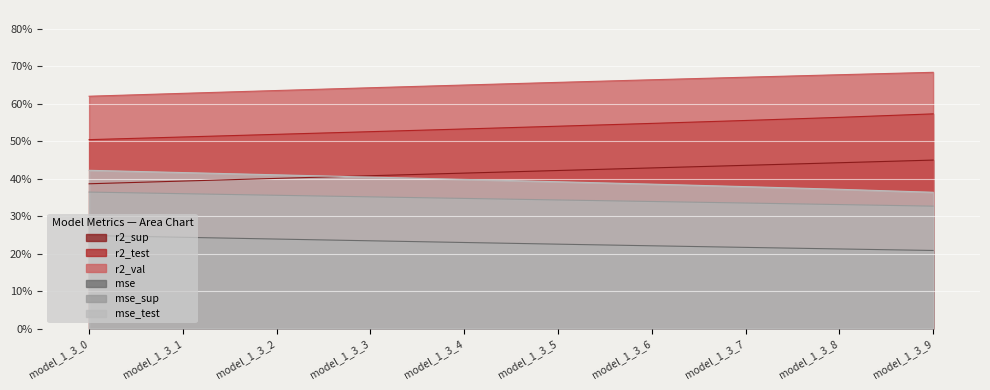

What are all the series names shown in the legend?

r2_sup, r2_test, r2_val, mse, mse_sup, mse_test